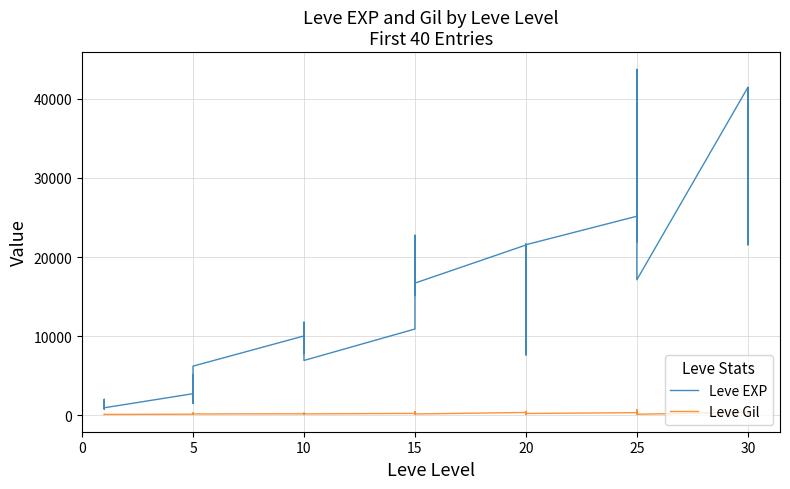

Does the chart display data point markers on the line(s)?

No